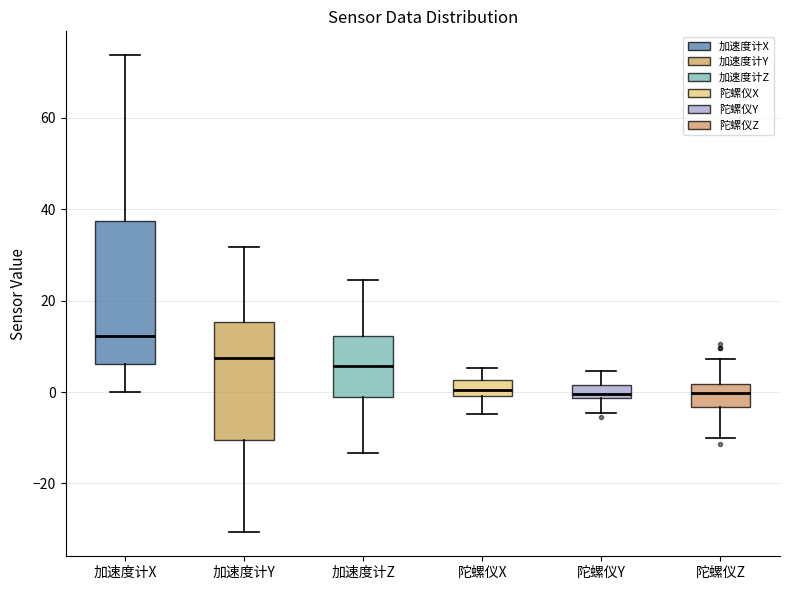

Which box is the tallest, from its lower edge to its upper edge?

加速度计X